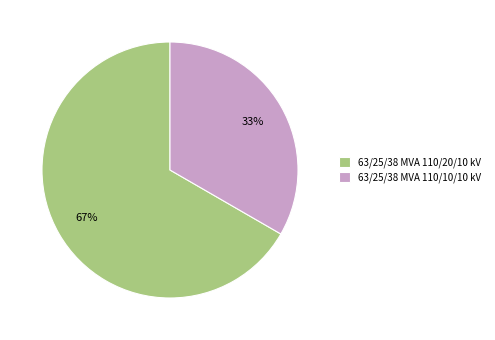

True or false: 63/25/38 MVA 110/10/10 kV accounts for 43% of the total.

False